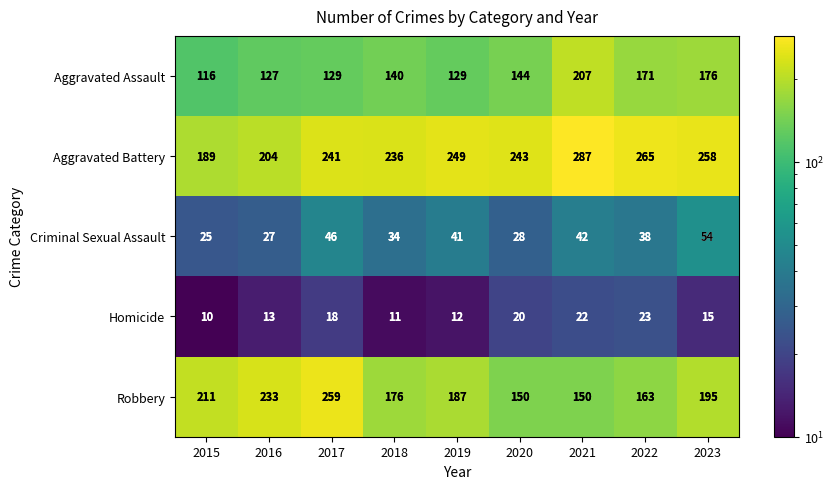

What is the difference between the highest and lowest values at 2015?

201